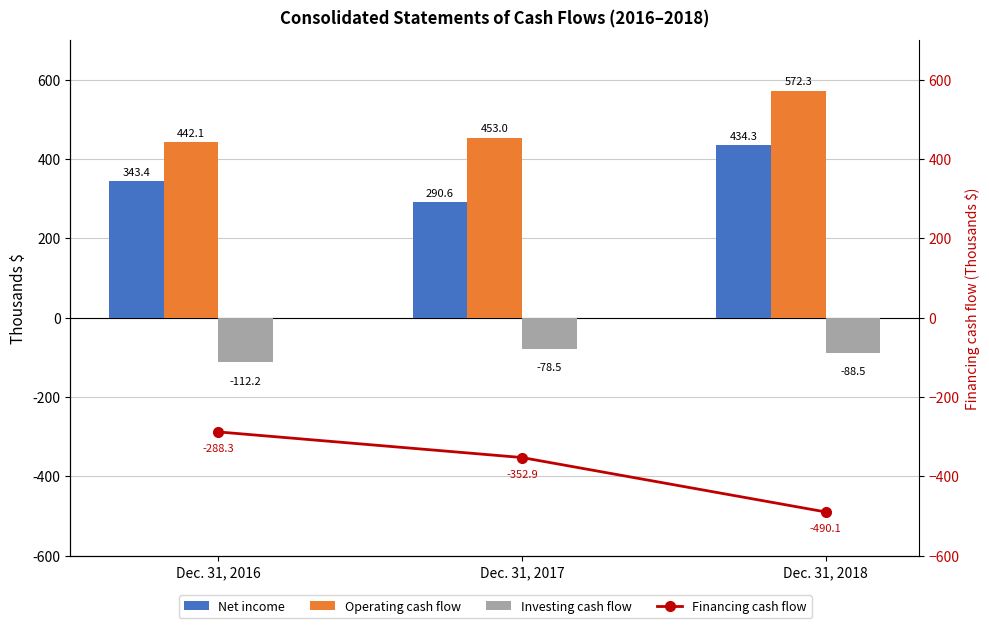

What is the sum of the Financing cash flow values at Dec. 31, 2017 and Dec. 31, 2016?

-641.2